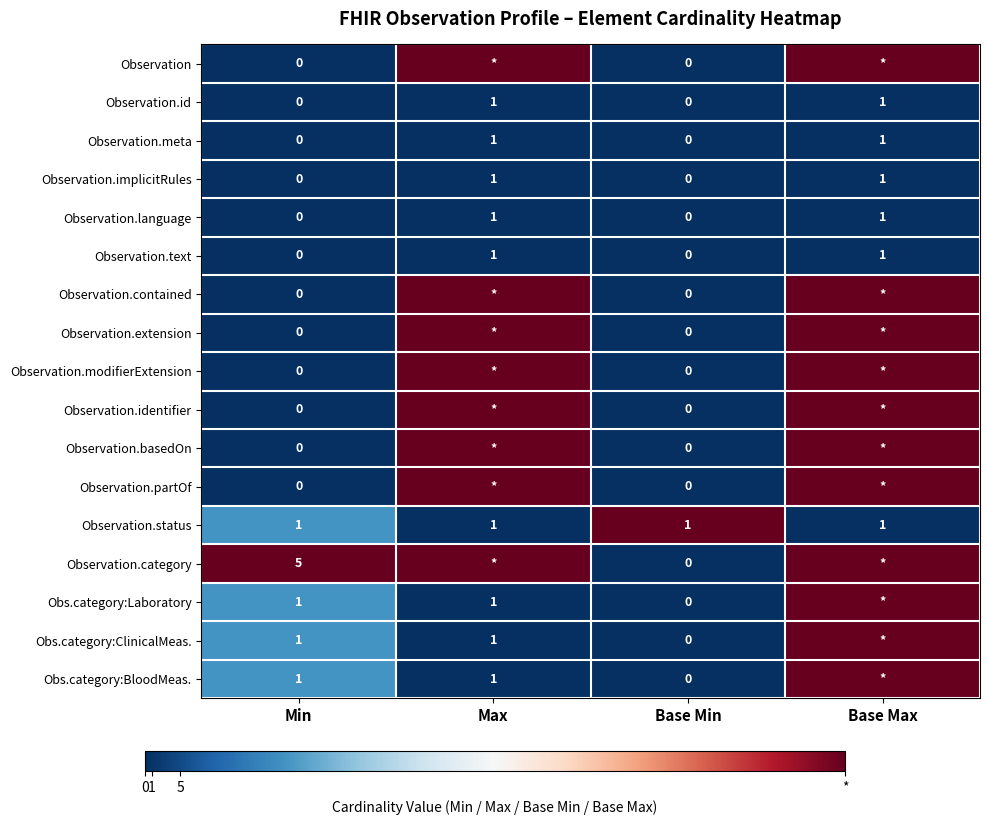

Count the Observation.implicitRules values in the range 0 to 1.

4